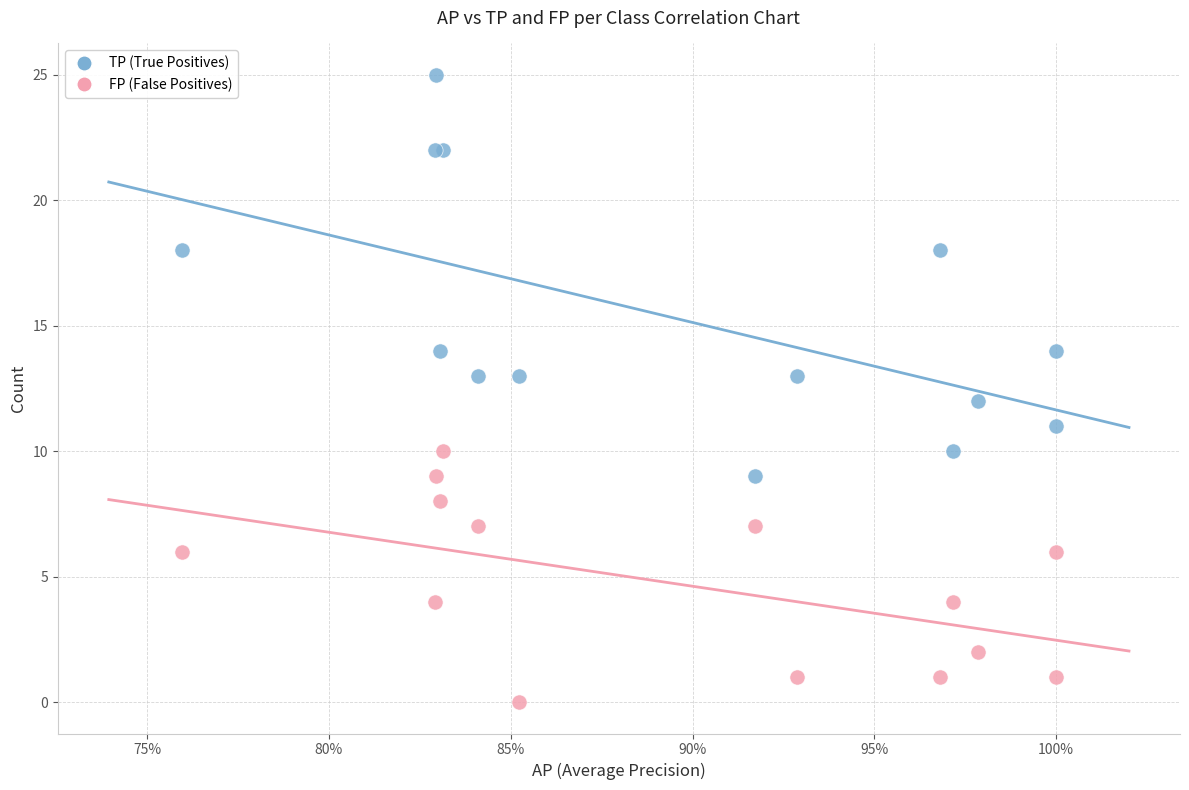

Which series has the largest Y range (max minus min)?

TP (True Positives)